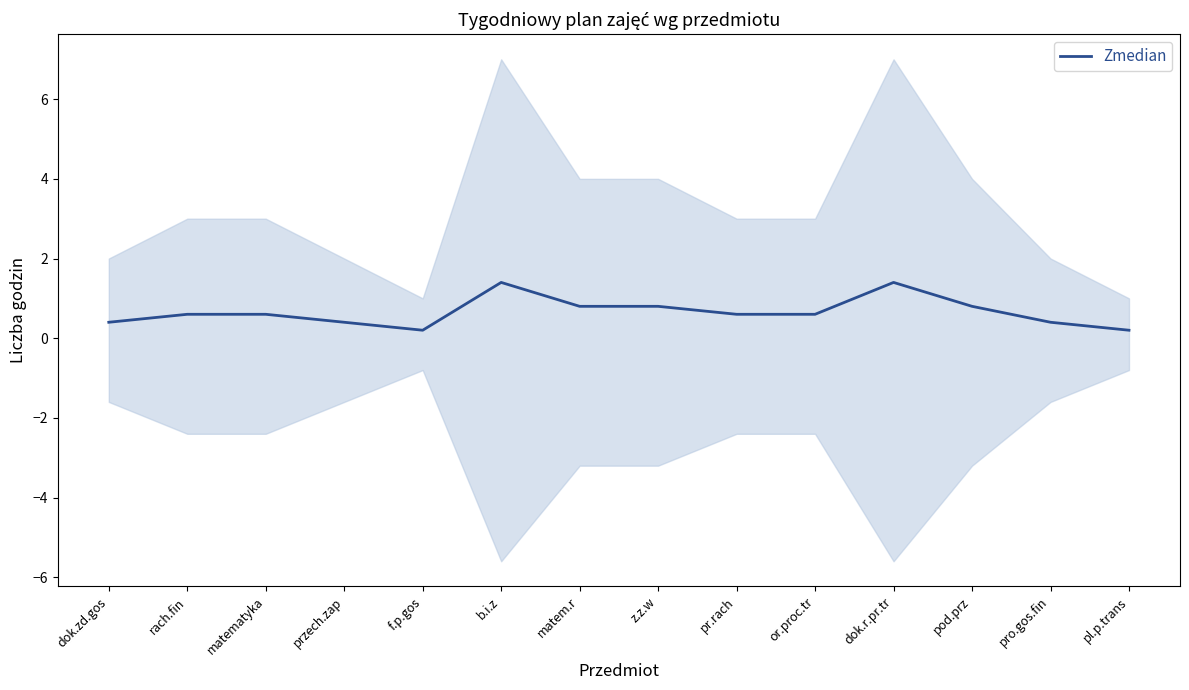

How many lines are shown in the chart?

1